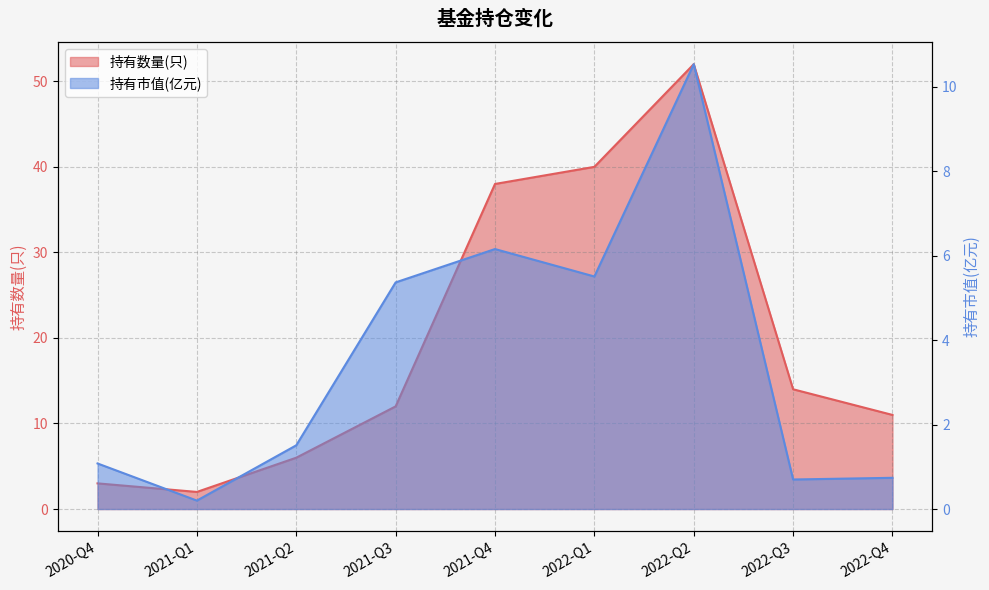

Reading right to left, list all the values displayed in this chart.

持有数量(只): 2022-Q4=11.0	2022-Q3=14.0	2022-Q2=52.0	2022-Q1=40.0	2021-Q4=38.0	2021-Q3=12.0	2021-Q2=6.0	2021-Q1=2.0	2020-Q4=3.0
持有市值(亿元): 2022-Q4=0.7	2022-Q3=0.7	2022-Q2=10.5	2022-Q1=5.5	2021-Q4=6.2	2021-Q3=5.4	2021-Q2=1.5	2021-Q1=0.2	2020-Q4=1.1